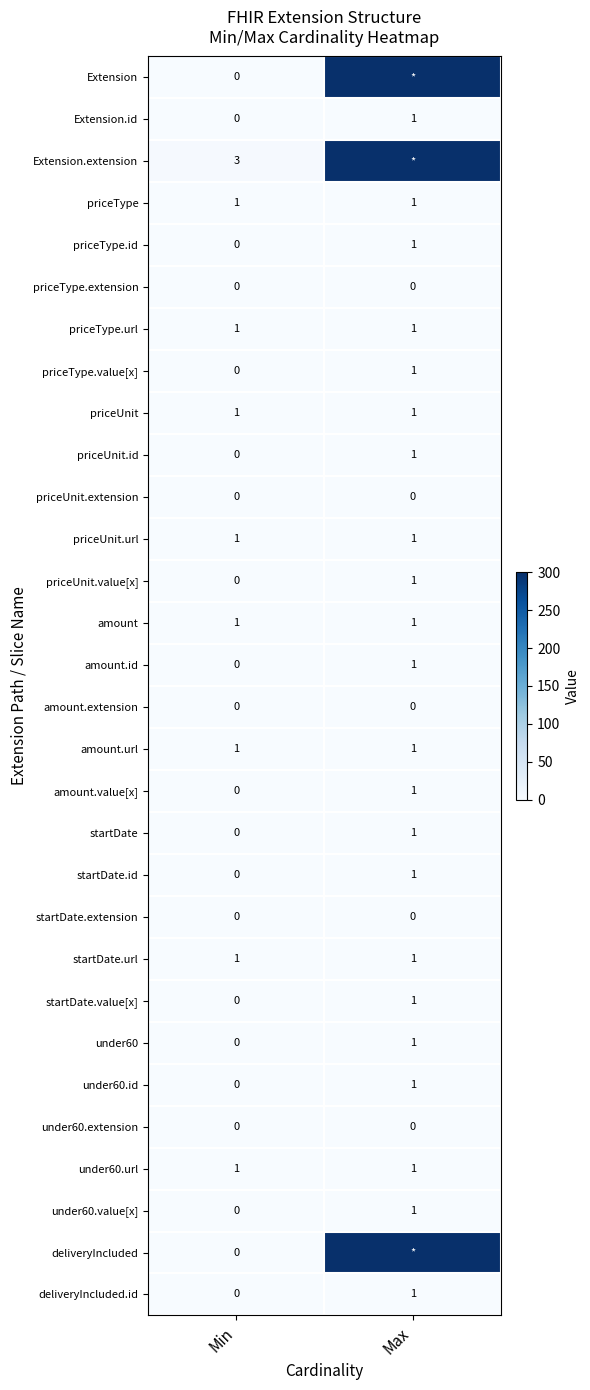

What is the spread (max minus min) of values at Max?

300